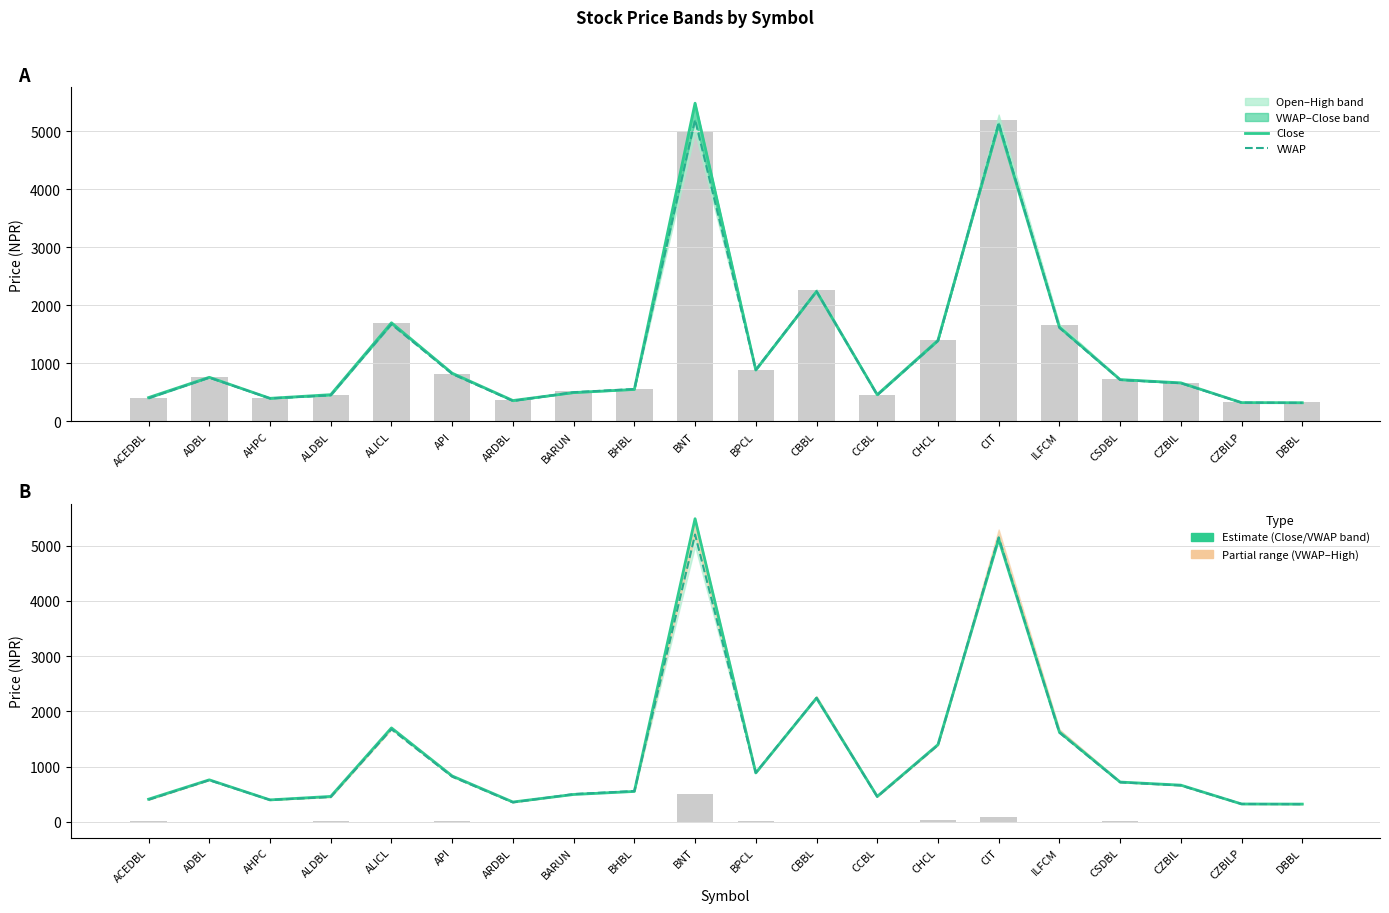

The value of VWAP at ADBL is 1309.5. True or false?

False